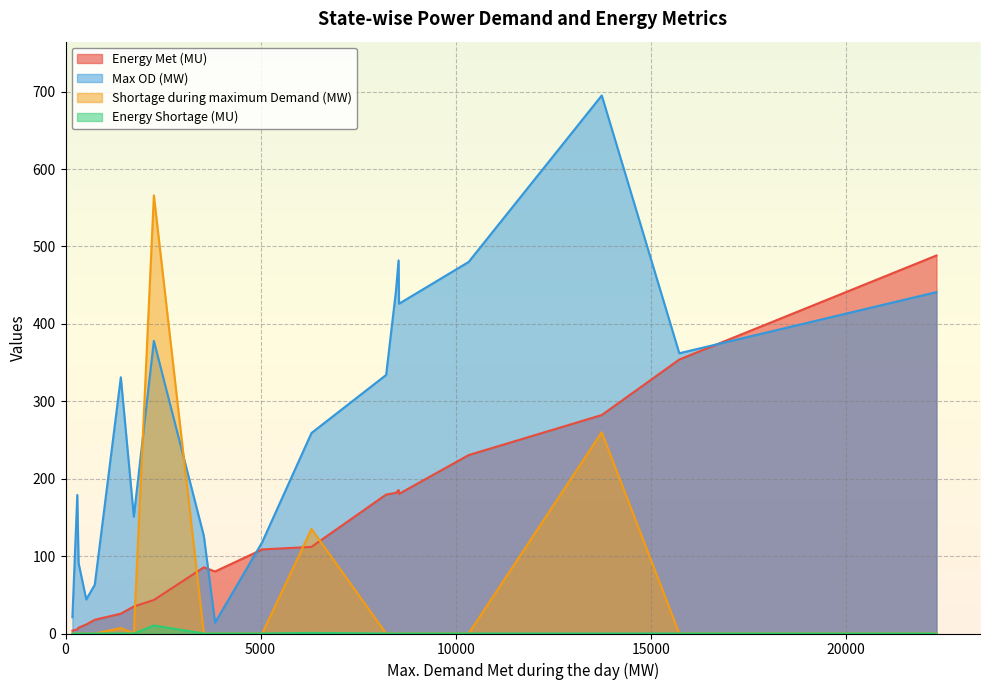

True or false: Energy Shortage (MU) and Max OD (MW) cross at least once.

False